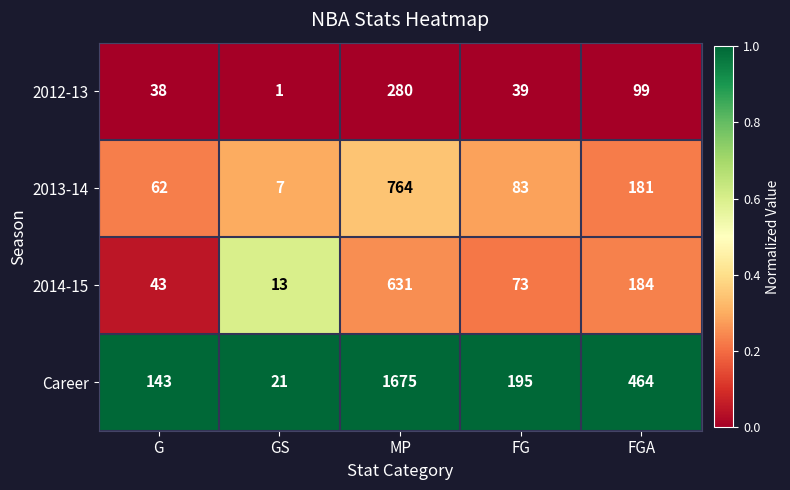

What is the greatest value displayed?

1675